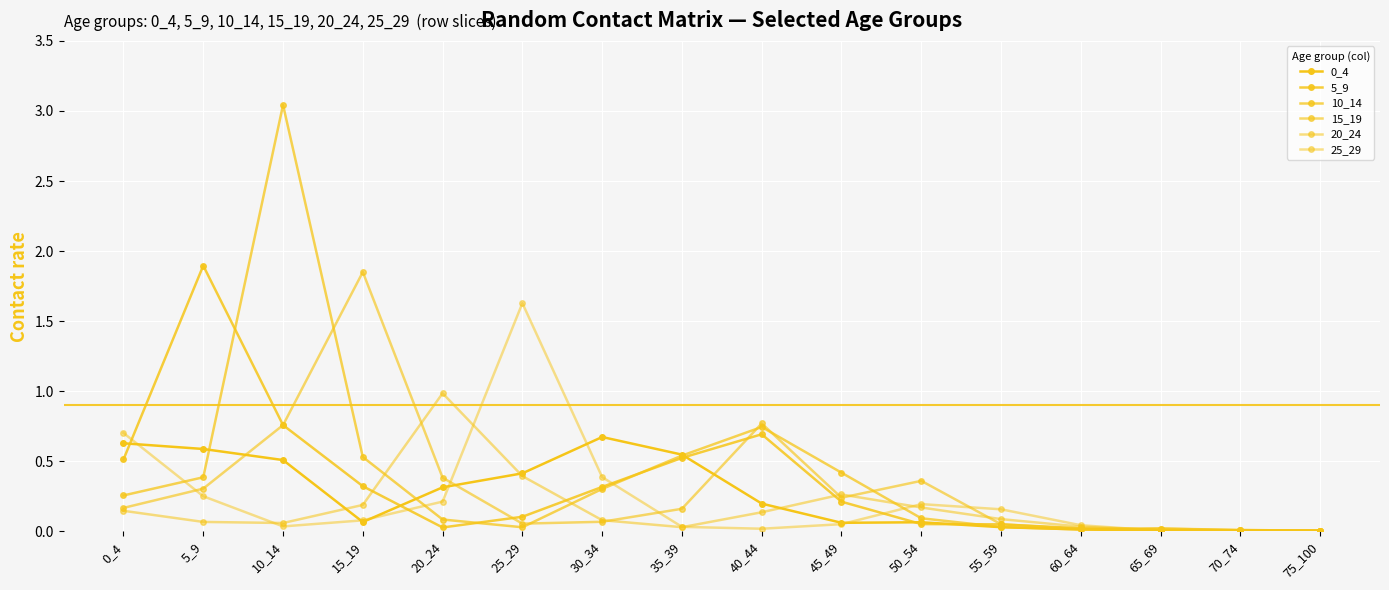

What is the total value across all series at 30_34?

1.8